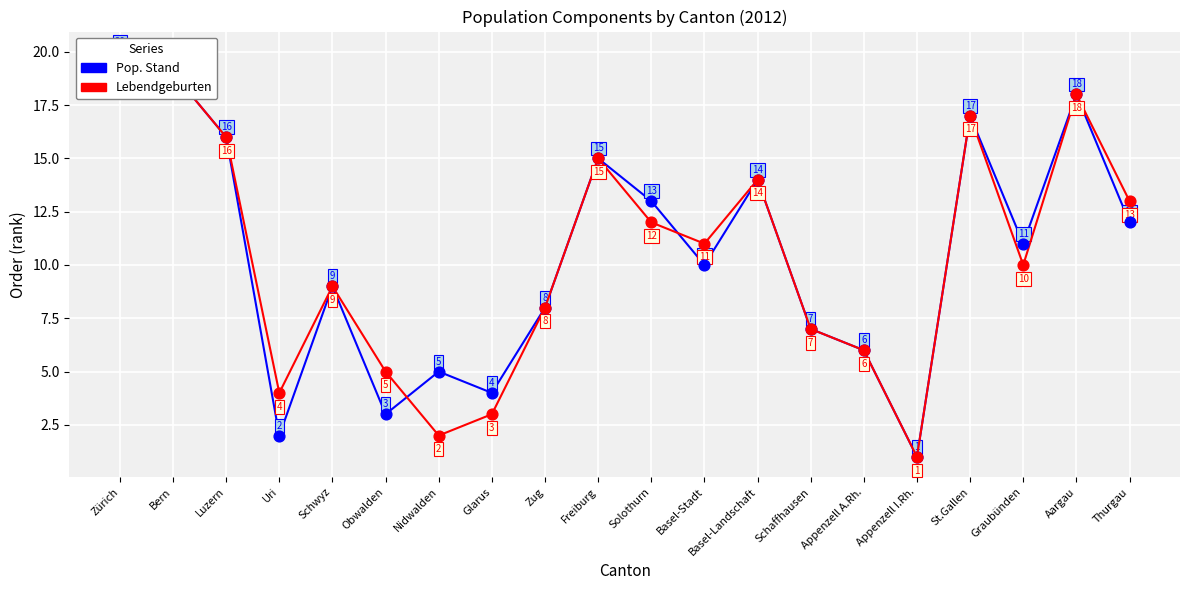

At which category is the sum across all series the highest?

Zürich